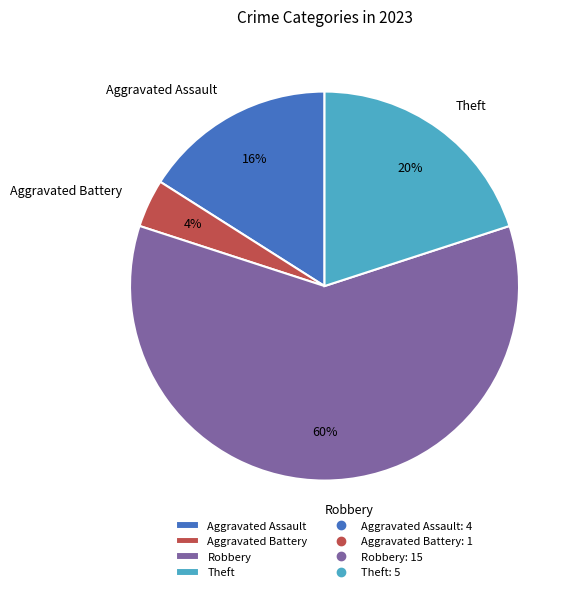

What is the smallest slice in the pie chart?

Aggravated Battery